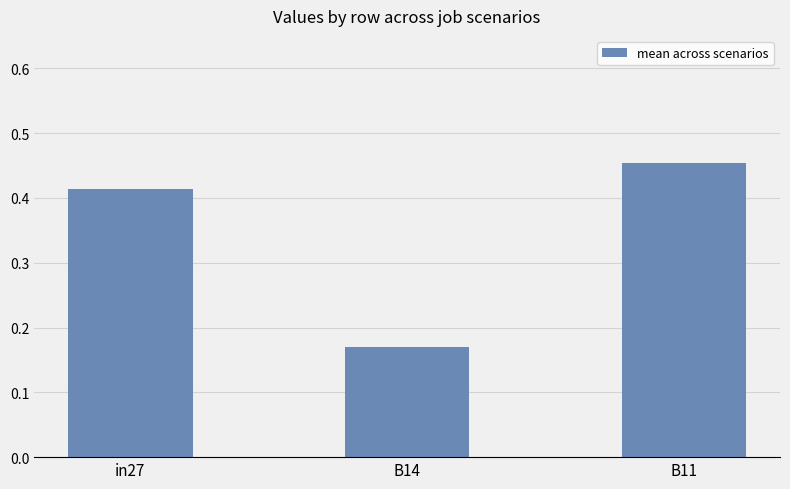

List the labels in order of value, smallest first.

B14, in27, B11